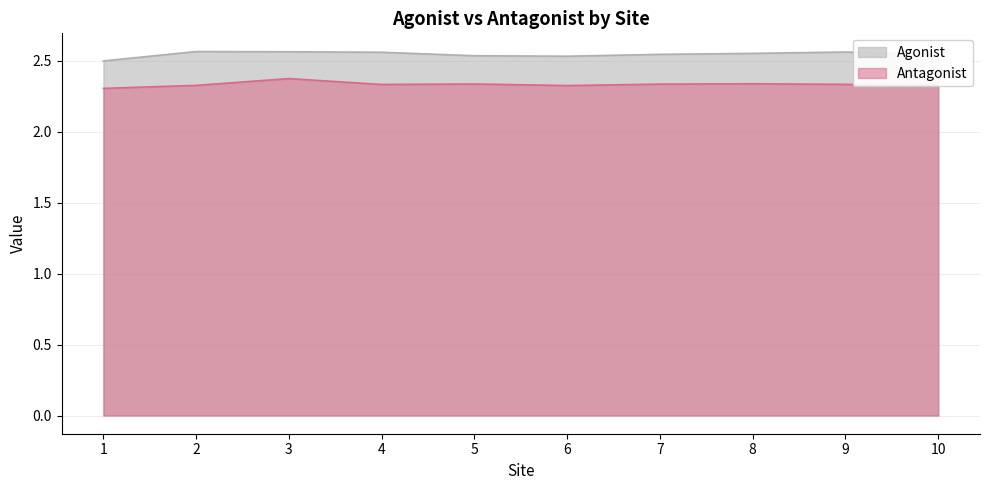

The Antagonist series shows 3.2 at 10. True or false?

False